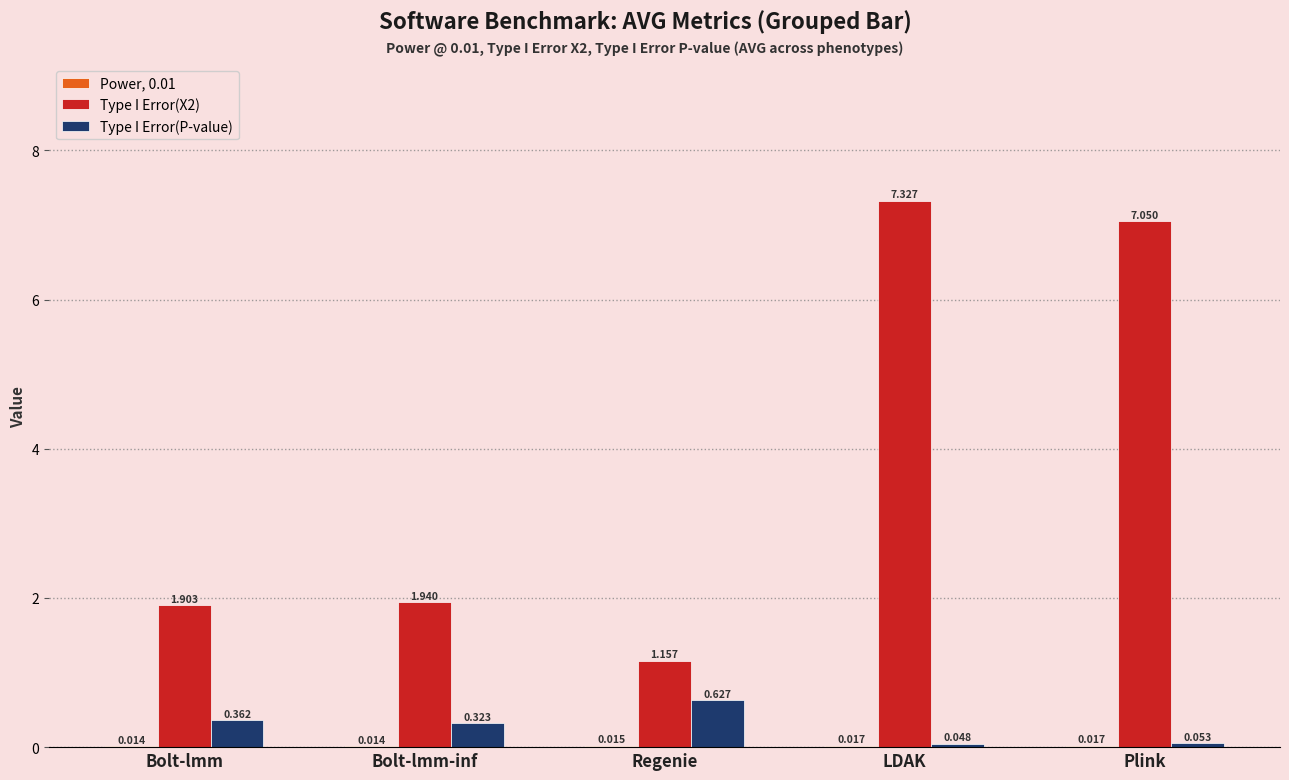

The value of Type I Error(X2) at LDAK is 10.1. True or false?

False